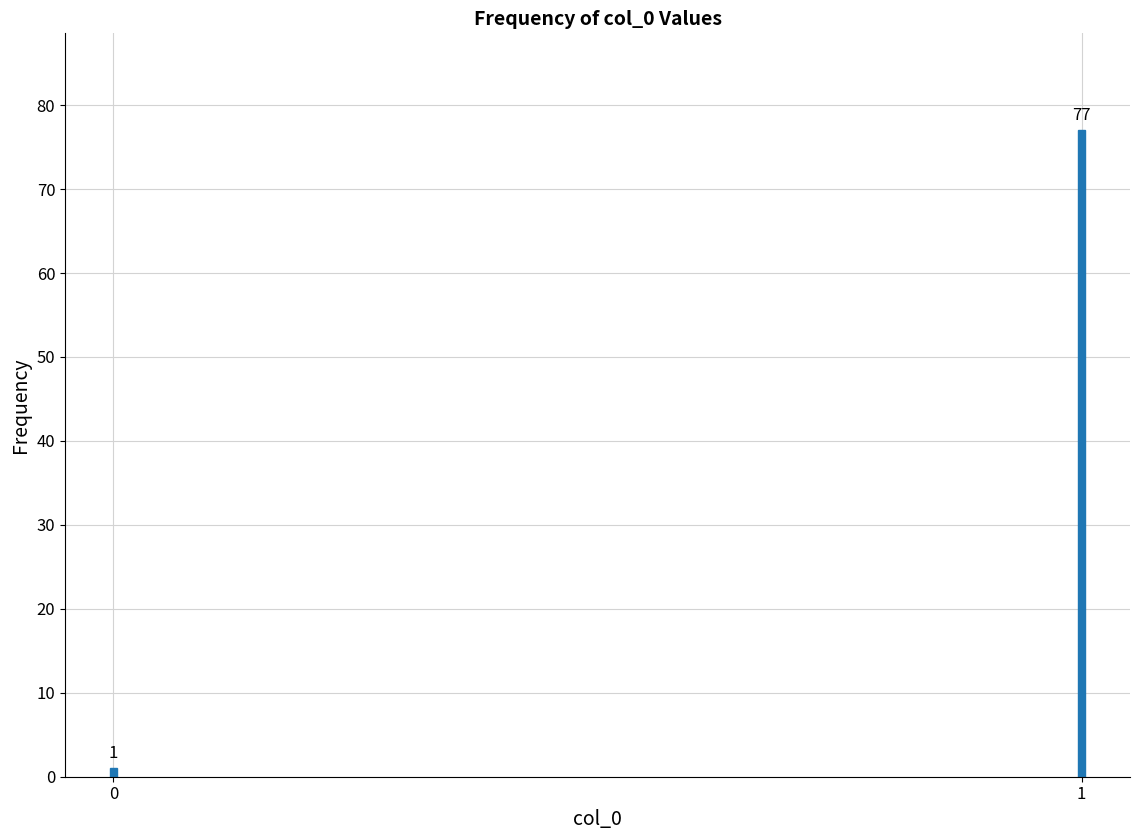

Reading left to right, extract all data points from this chart.

0=1	1=77